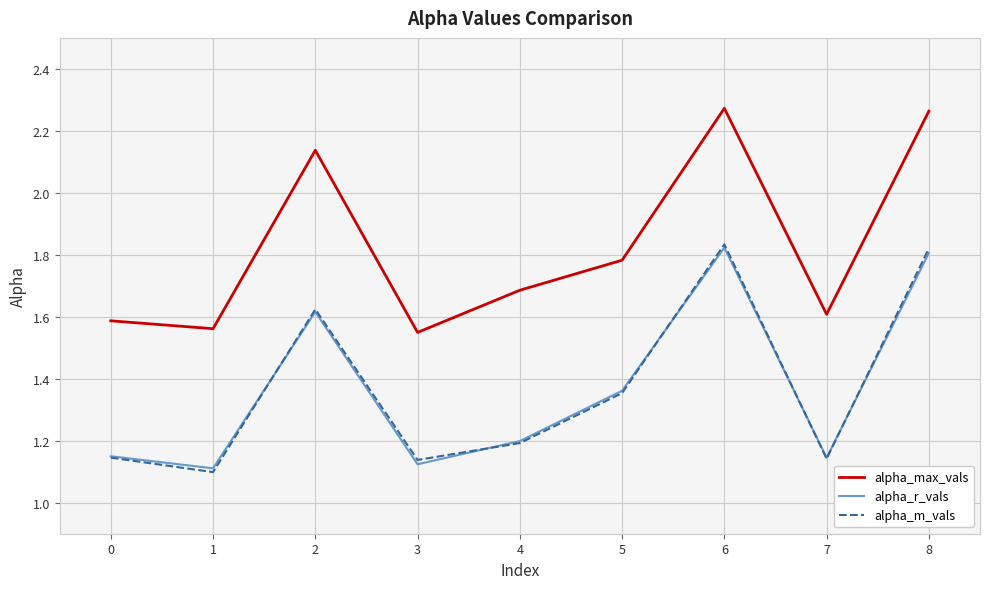

How many interior local peaks does the alpha_r_vals series have?

2